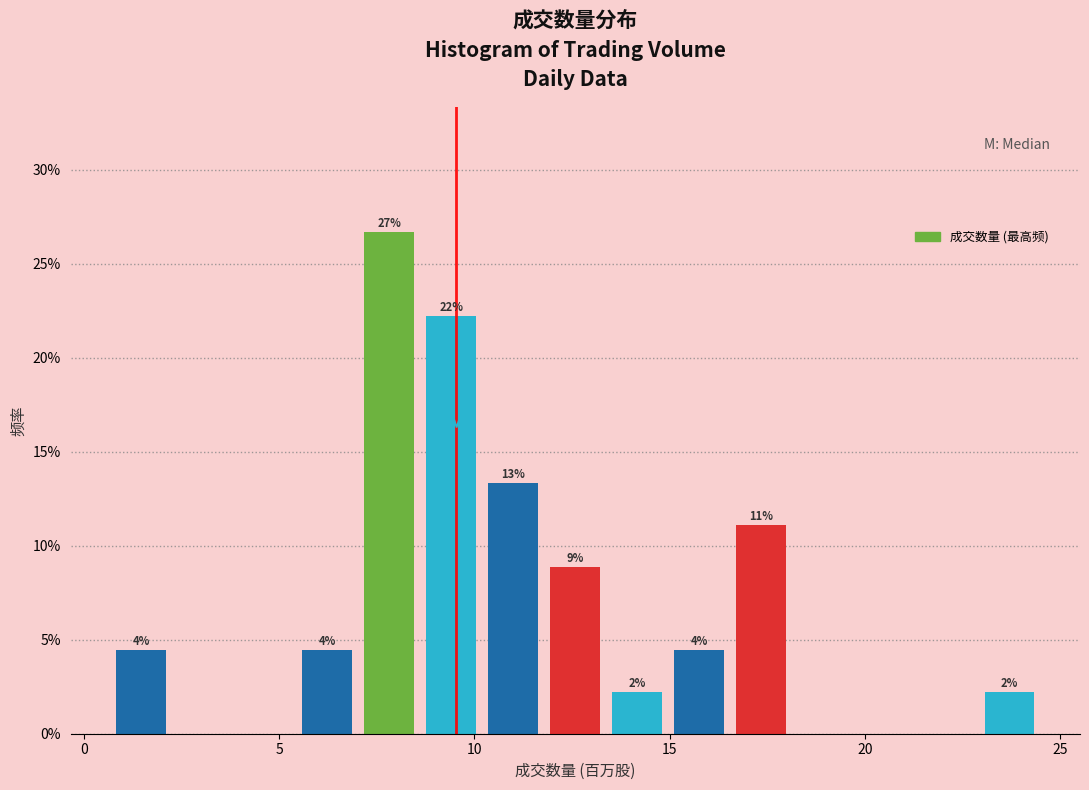

Read against the x-axis, roughly where is the centre of the tallest bar?

8.0